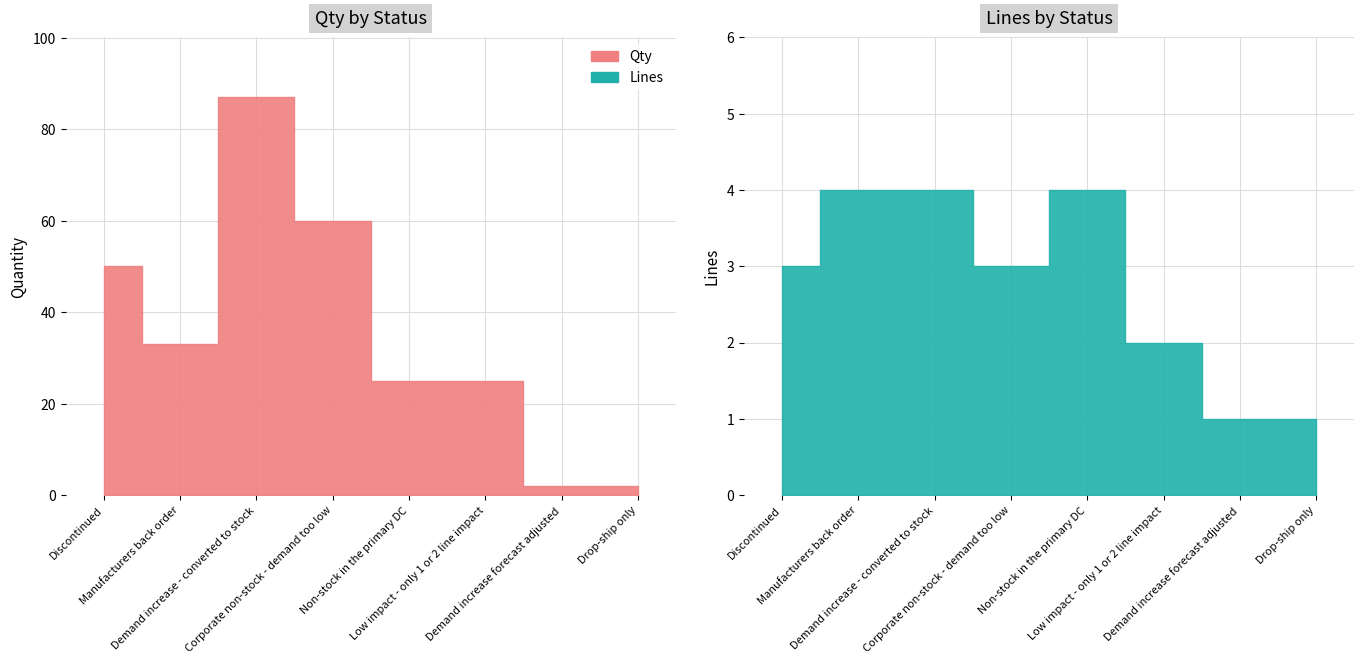

What is the value of the Lines point at the 6th from the left?

2